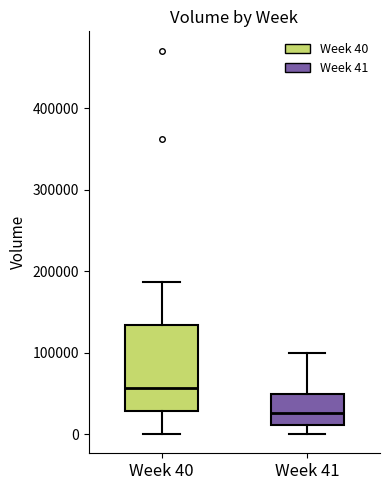

Which box is the tallest, from its lower edge to its upper edge?

Week 40